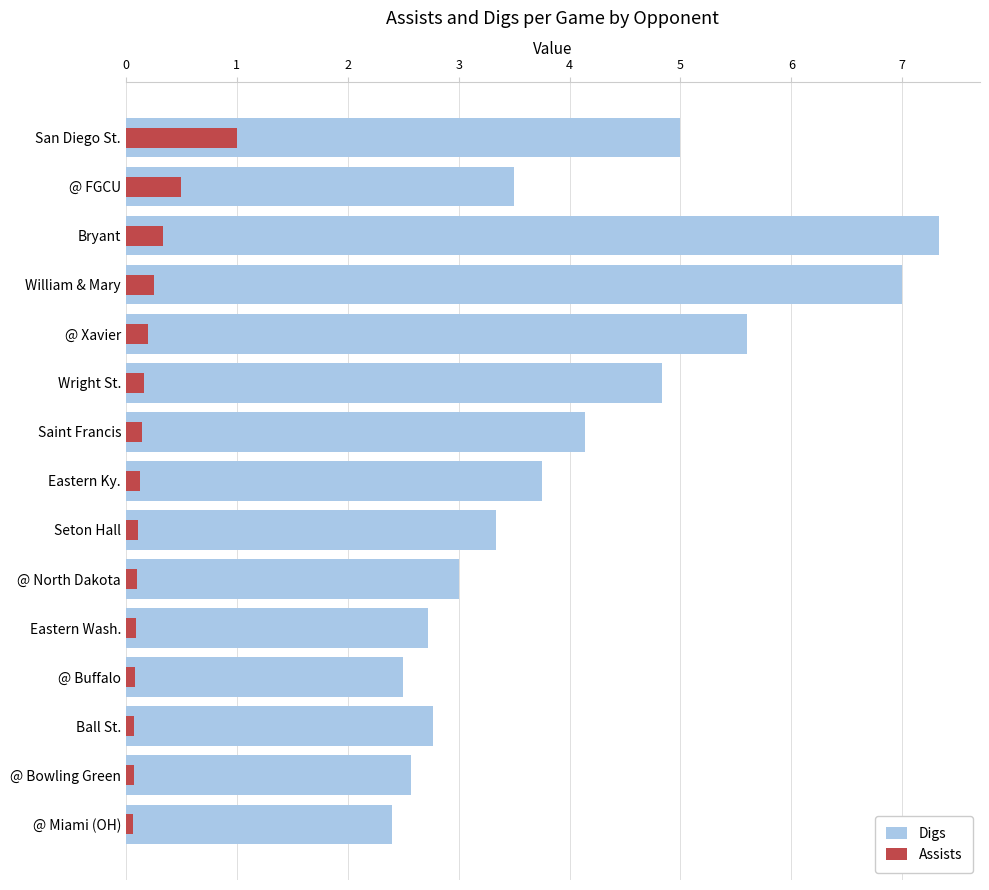

At how many categories does at least one series exceed 2?

15